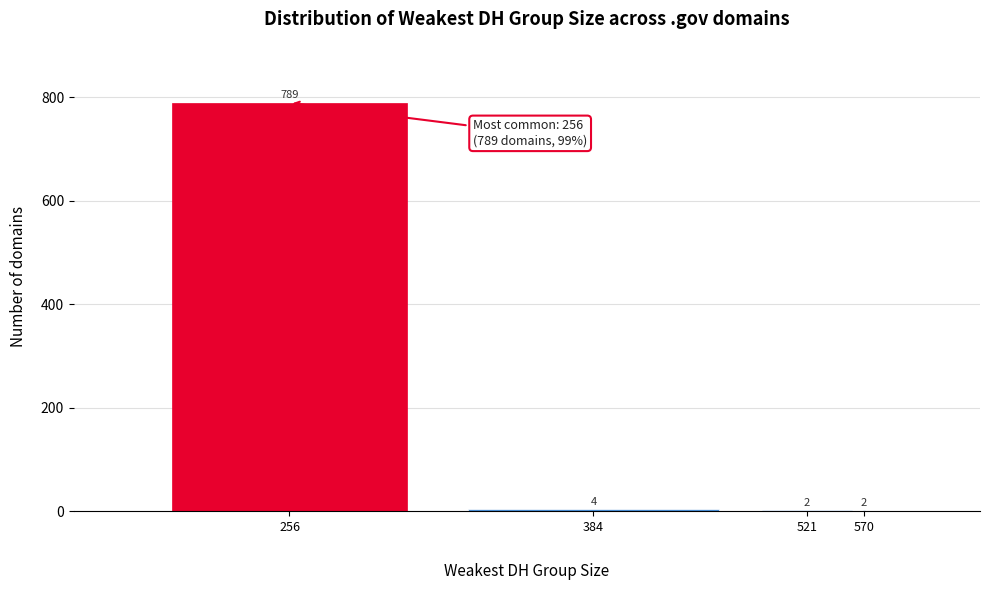

What is the greatest value displayed?

789